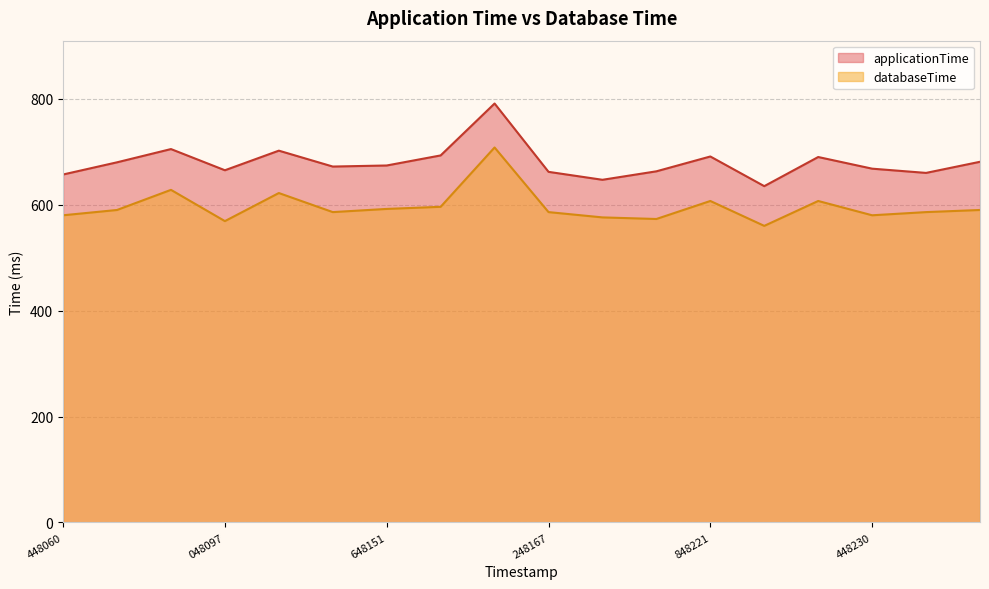

The databaseTime series shows 586 at 1655934448138. True or false?

True